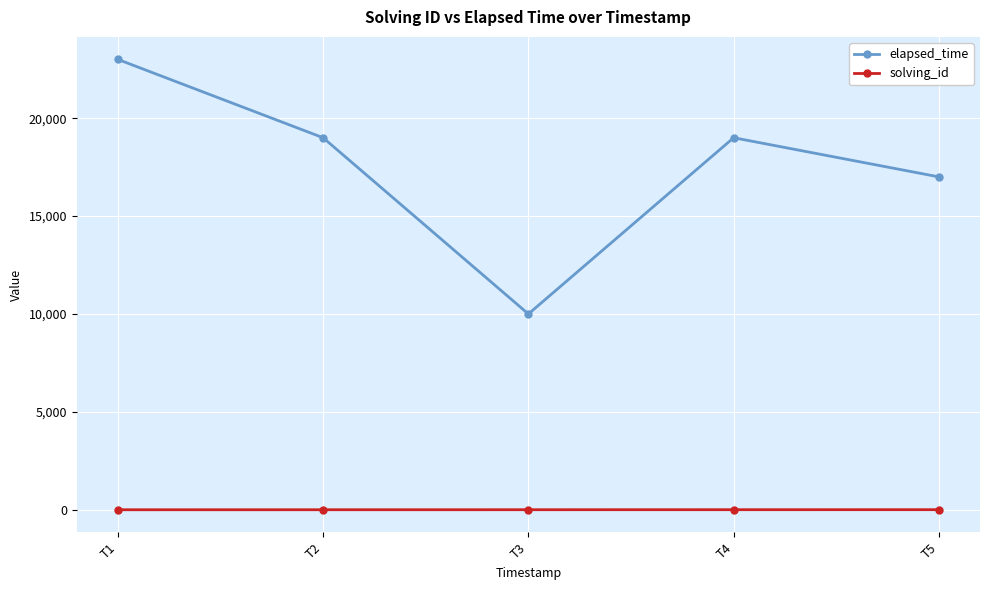

The value of elapsed_time at T3 is 3090. True or false?

False